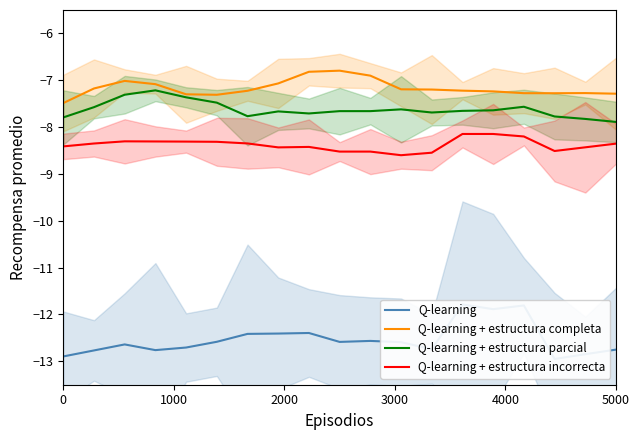

Reading left to right, extract all data points from this chart.

Q-learning: -12.9	-12.8	-12.6	-12.8	-12.7	-12.6	-12.4	-12.4	-12.4	-12.6	-12.6	-12.6	-12.7	-11.8	-11.9	-11.8	-13.0	-12.8	-12.8
Q-learning + estructura completa: -7.5	-7.2	-7.0	-7.1	-7.3	-7.3	-7.2	-7.1	-6.8	-6.8	-6.9	-7.2	-7.2	-7.2	-7.2	-7.3	-7.3	-7.3	-7.3
Q-learning + estructura parcial: -7.8	-7.6	-7.3	-7.2	-7.4	-7.5	-7.8	-7.7	-7.7	-7.7	-7.7	-7.6	-7.7	-7.7	-7.6	-7.6	-7.8	-7.8	-7.9
Q-learning + estructura incorrecta: -8.4	-8.4	-8.3	-8.3	-8.3	-8.3	-8.3	-8.4	-8.4	-8.5	-8.5	-8.6	-8.5	-8.1	-8.1	-8.2	-8.5	-8.4	-8.4